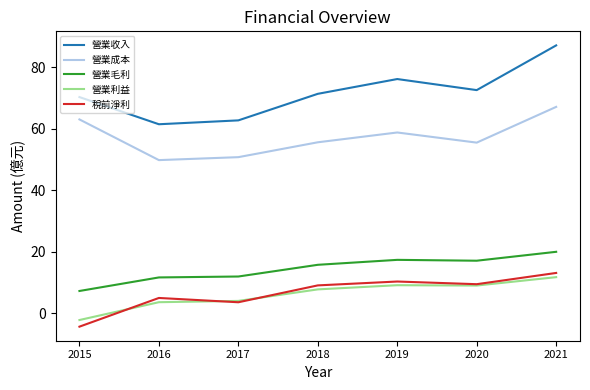

At which label is 營業成本 closest to 58?

2019